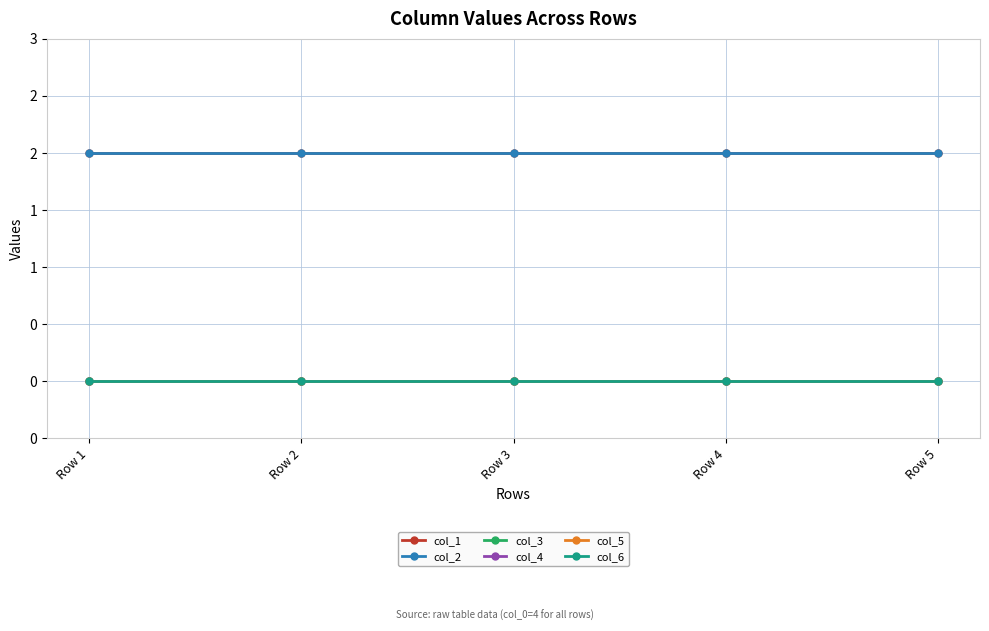

Is this an area chart (filled region under the line)?

No